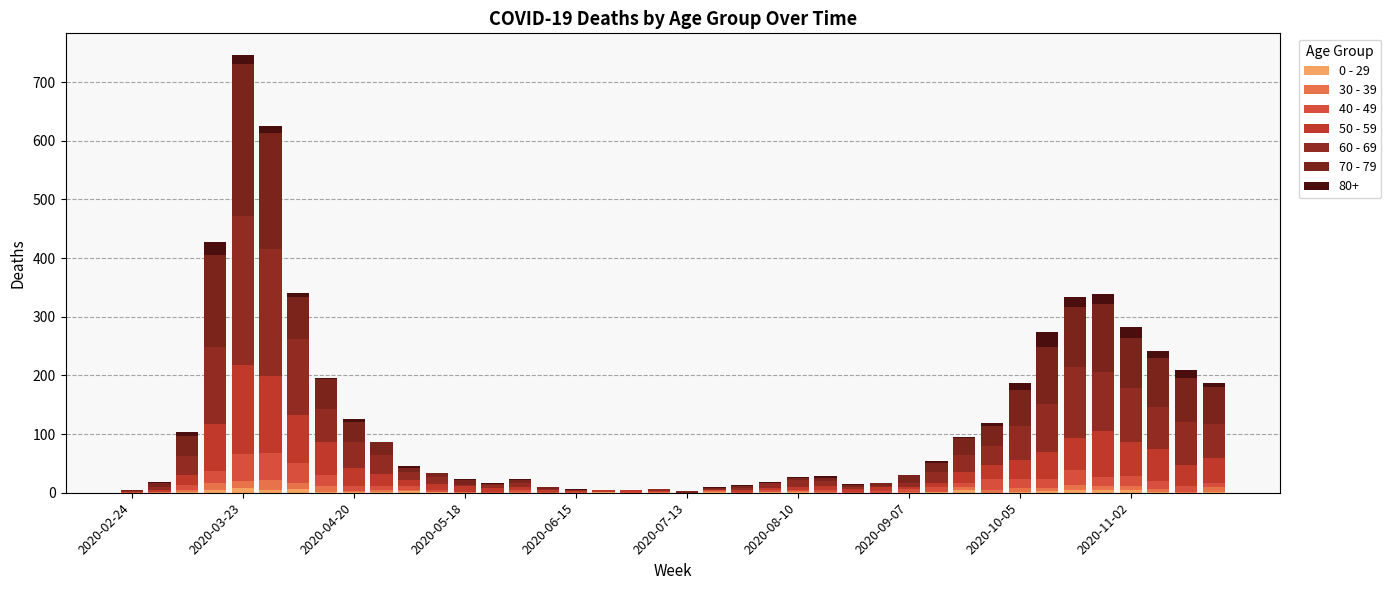

How many data points does each series have?

40